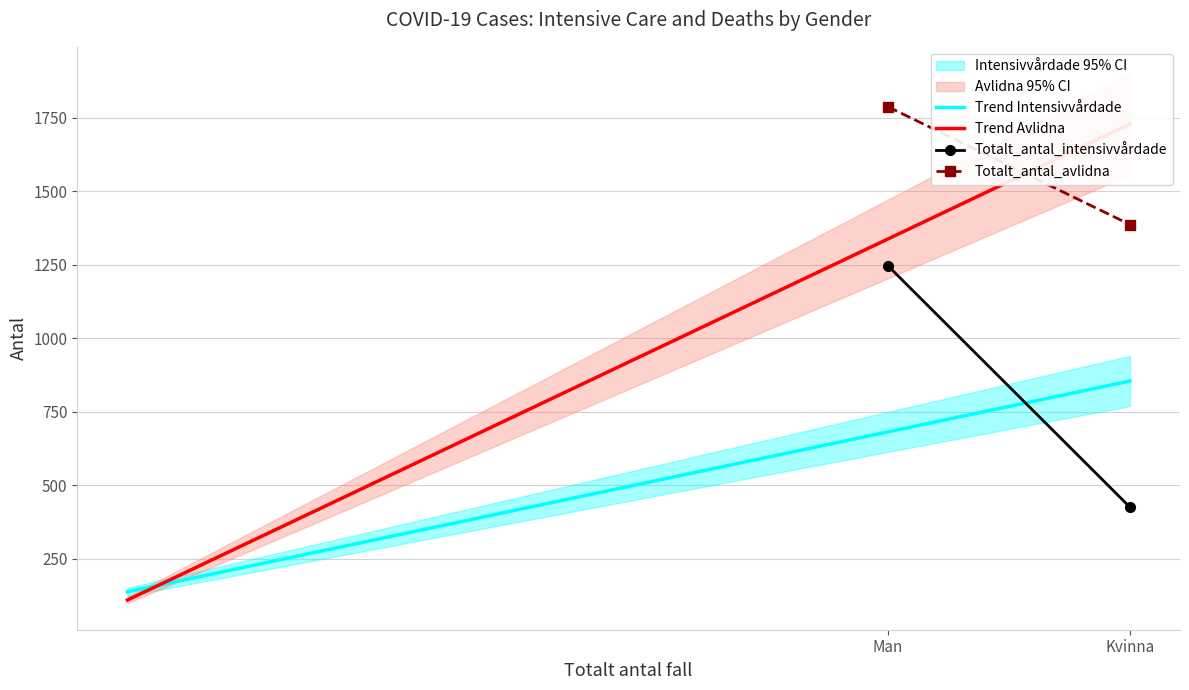

How many positive values does the Totalt_antal_avlidna series have?

2